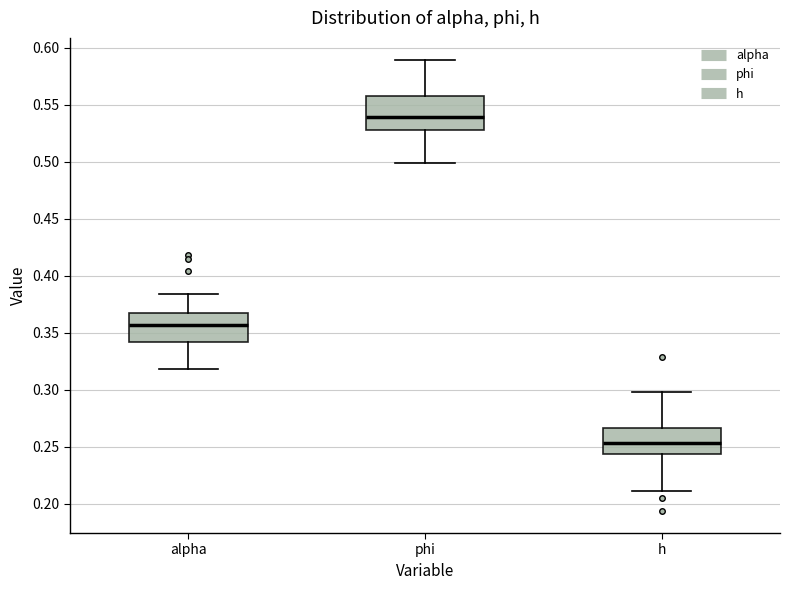

Reading left to right, transcribe this box plot: for each box, give where its median line is, the range the box spans, and where its two whiskers end, as read against the y-axis. The values are not printed on the chart, so give them approximately, as read against the axis.

alpha: median 0.355, box 0.340 to 0.365, whiskers 0.320 to 0.385
phi: median 0.540, box 0.530 to 0.555, whiskers 0.500 to 0.590
h: median 0.255, box 0.245 to 0.265, whiskers 0.210 to 0.300